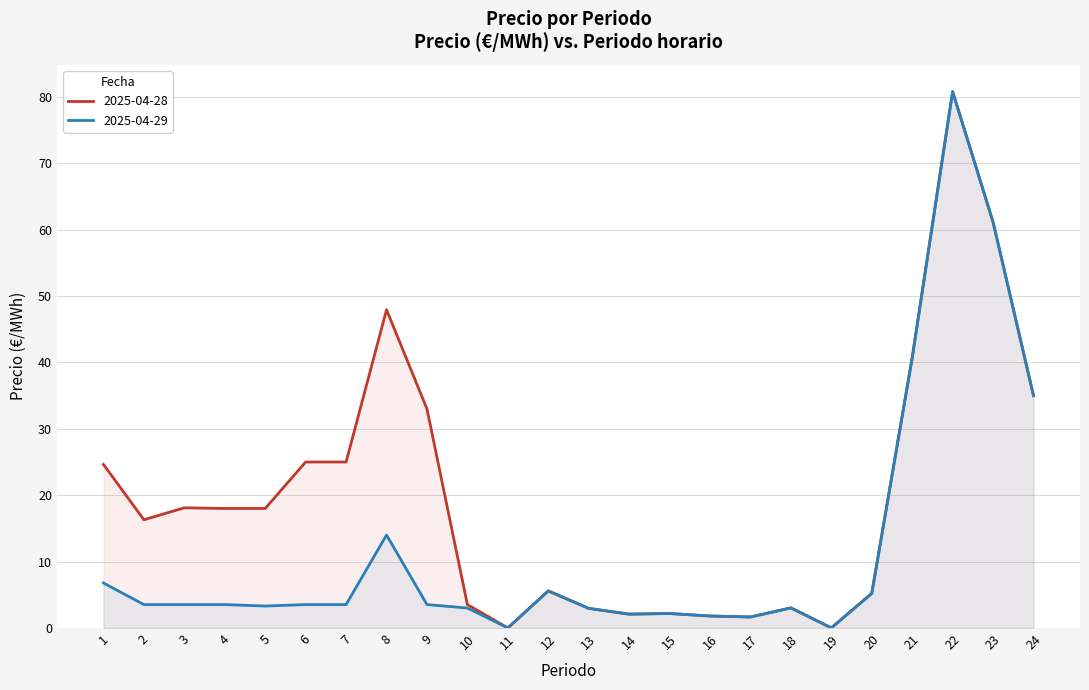

Reading left to right, transcribe all the data shown in this chart.

2025-04-28: 1=24.6	2=16.3	3=18.1	4=18.0	5=18.0	6=25.0	7=25.0	8=47.9	9=33.0	10=3.5	11=0.0	12=5.6	13=2.9	14=2.1	15=2.2	16=1.8	17=1.6	18=3.0	19=0.0	20=5.2	21=40.7	22=80.8	23=61.1	24=35.0
2025-04-29: 1=6.8	2=3.5	3=3.5	4=3.5	5=3.3	6=3.5	7=3.5	8=14.0	9=3.5	10=3.0	11=0.0	12=5.6	13=2.9	14=2.1	15=2.2	16=1.8	17=1.6	18=3.0	19=0.0	20=5.2	21=40.7	22=80.8	23=61.1	24=35.0